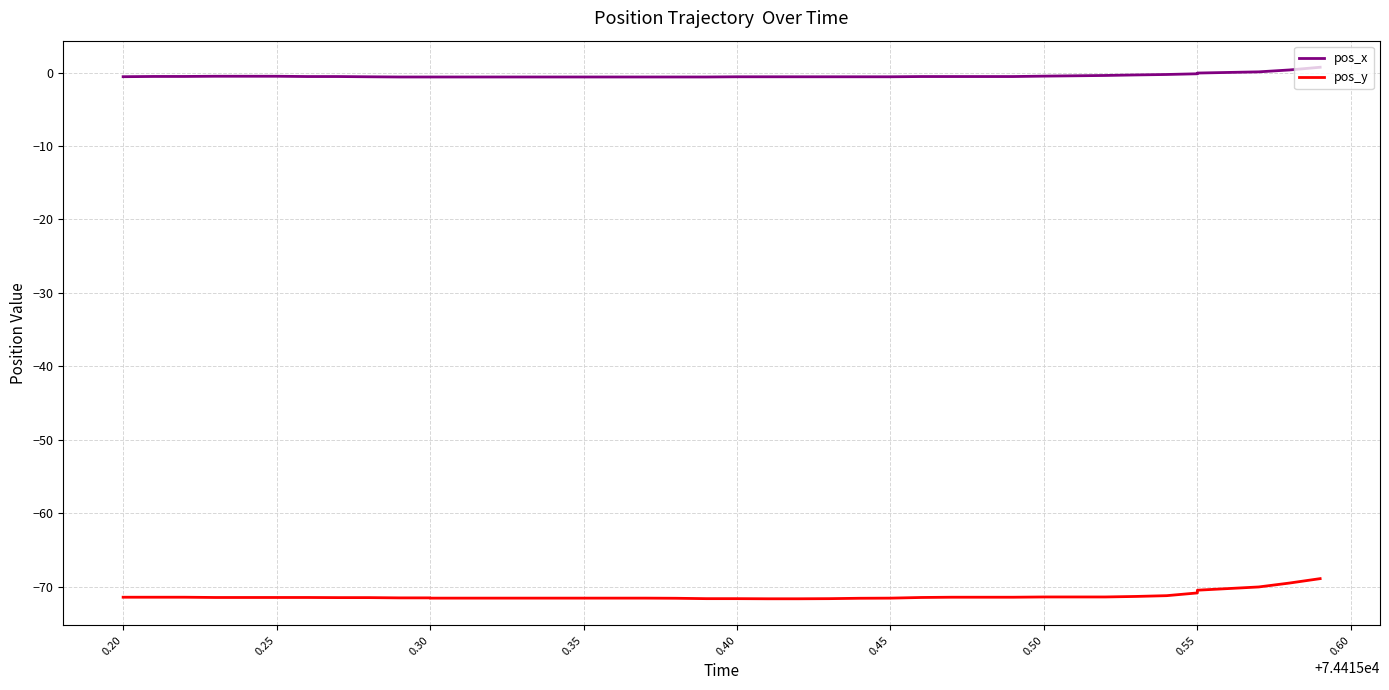

What is the difference between the maximum and minimum values in the pos_y series?

2.7